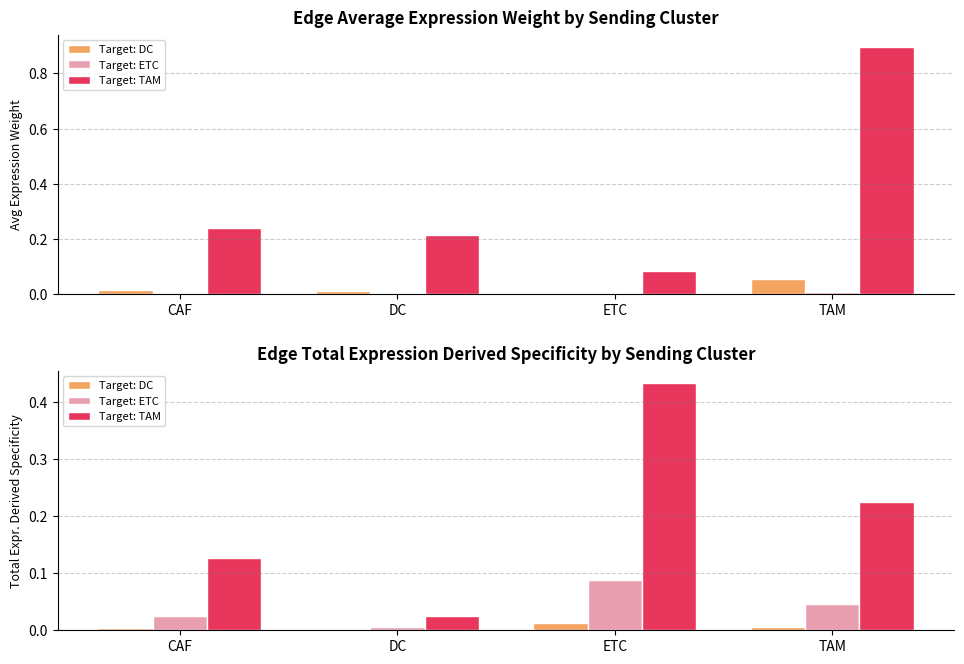

At which category is the sum across all series the highest?

ETC